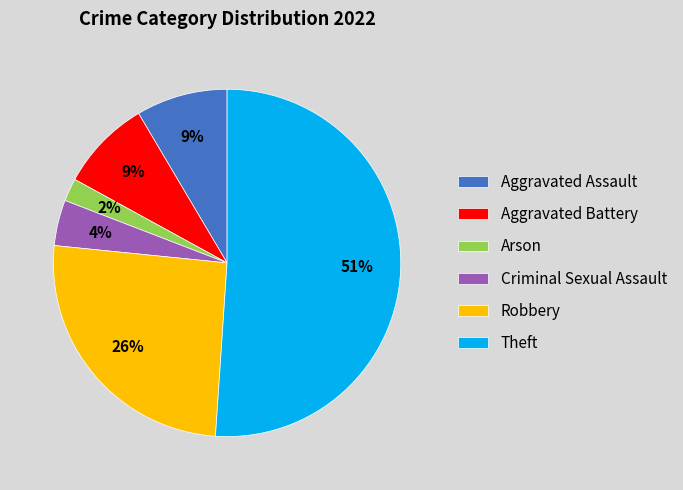

Does Aggravated Assault represent more than half of the total?

No